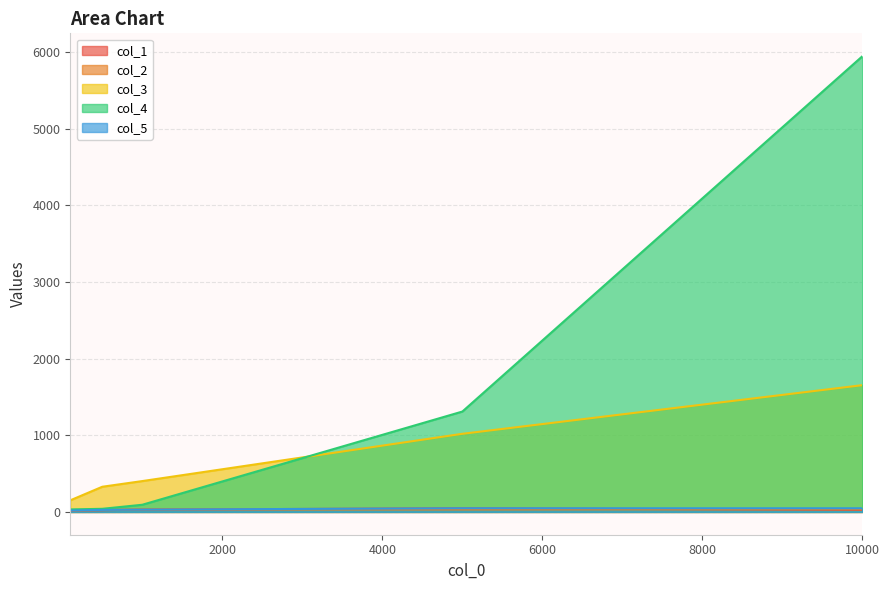

Reading right to left, what are all the values shown in this chart?

col_1: 10000.0=27.6	5000.0=47.6	1000.0=29.8	500.0=22.3	100.0=18.3
col_2: 10000.0=35.5	5000.0=31.9	1000.0=31.2	500.0=25.7	100.0=18.4
col_3: 10000.0=1654.1	5000.0=1019.3	1000.0=402.6	500.0=328.5	100.0=151.4
col_4: 10000.0=5946.4	5000.0=1309.8	1000.0=93.6	500.0=40.7	100.0=32.7
col_5: 10000.0=47.6	5000.0=47.8	1000.0=30.2	500.0=26.7	100.0=18.2